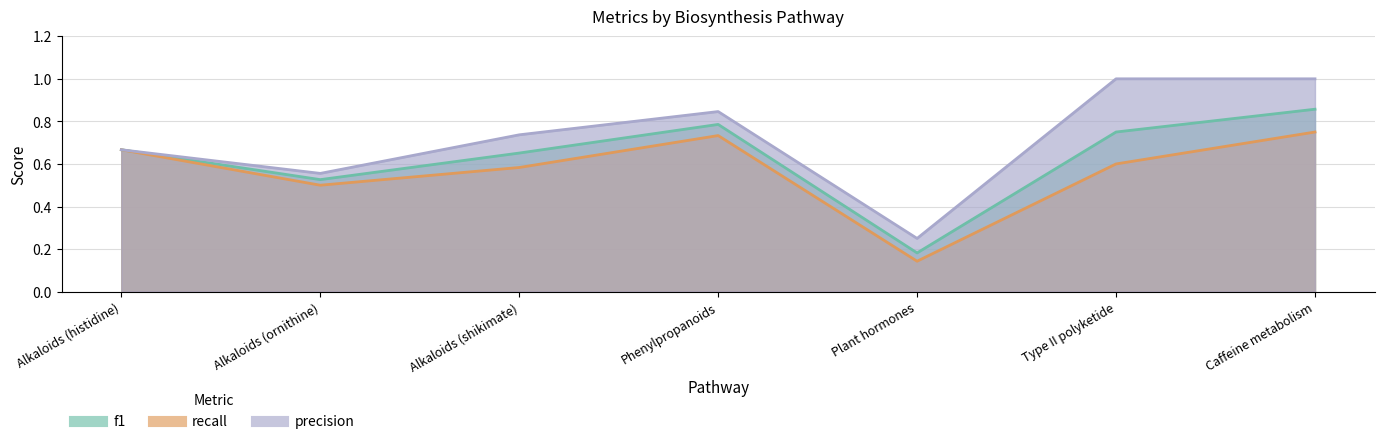

How many interior local valleys does the f1 series have?

2